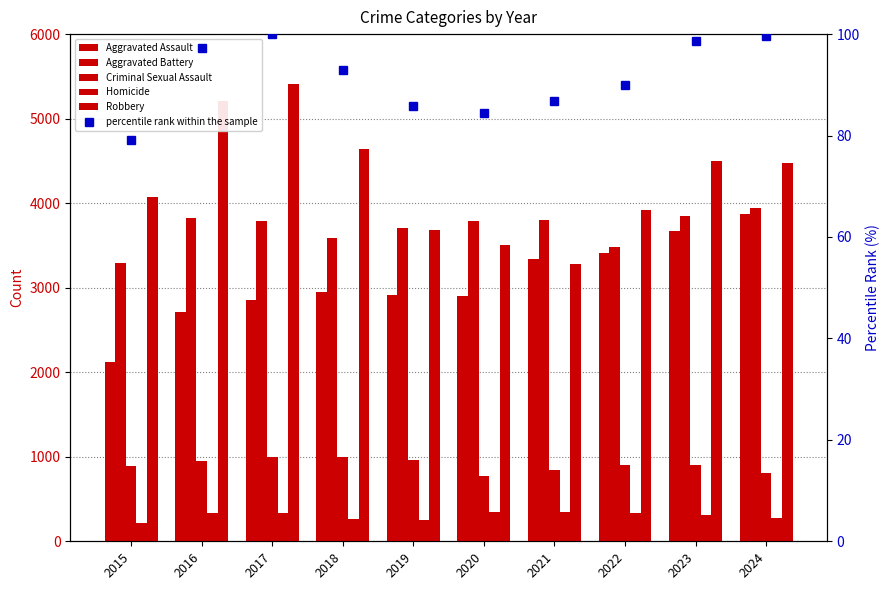

What are all the series names shown in the legend?

Aggravated Assault, Aggravated Battery, Criminal Sexual Assault, Homicide, Robbery, percentile rank within the sample